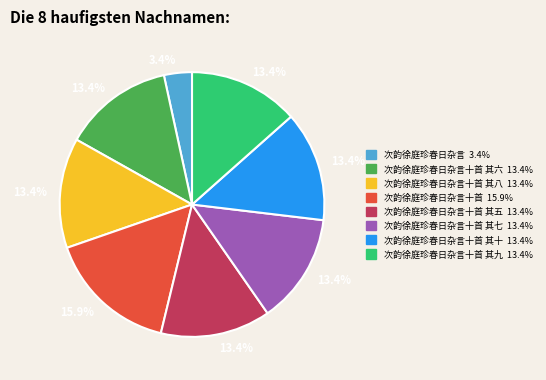

Is there a majority slice in this chart?

No